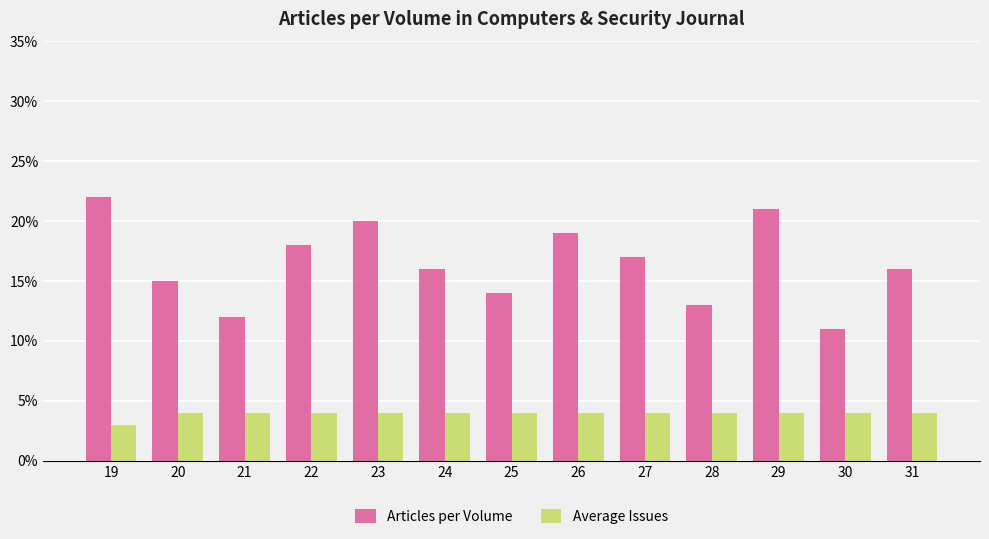

True or false: Average Issues has a value of 4 at 20.

True